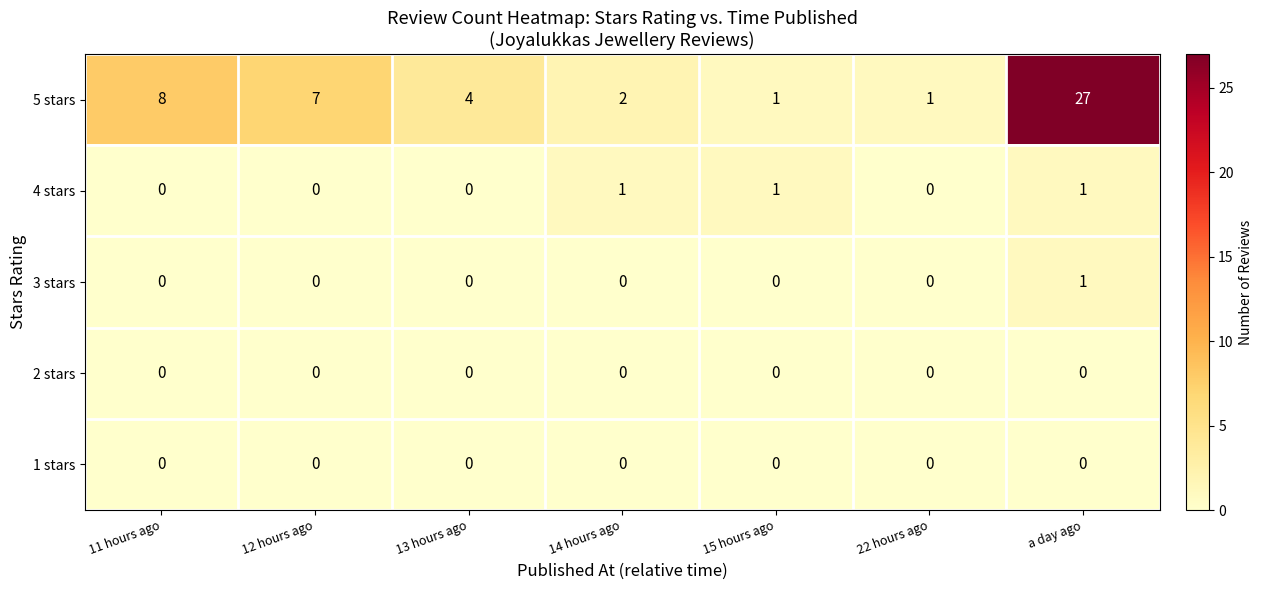

At which category is the sum across all series the highest?

a day ago